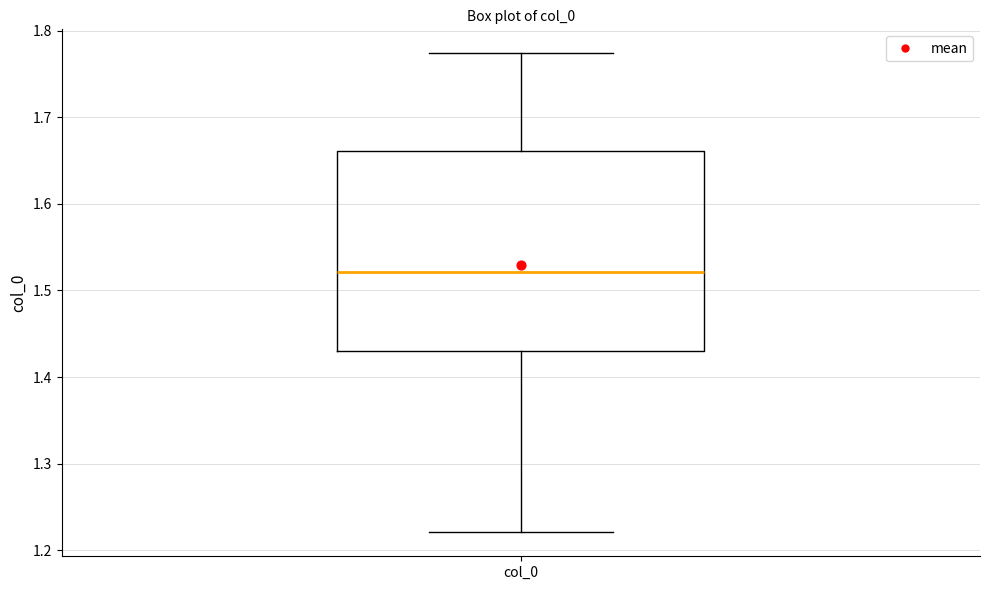

Where does the median line of the box for col_0 sit on the y-axis? The values are not printed on the chart, so give them approximately, as read against the axis.

1.52